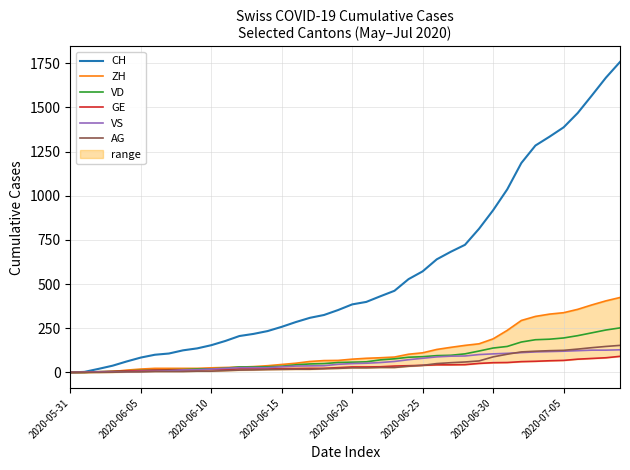

The VD series shows 49 at 14. True or false?

False